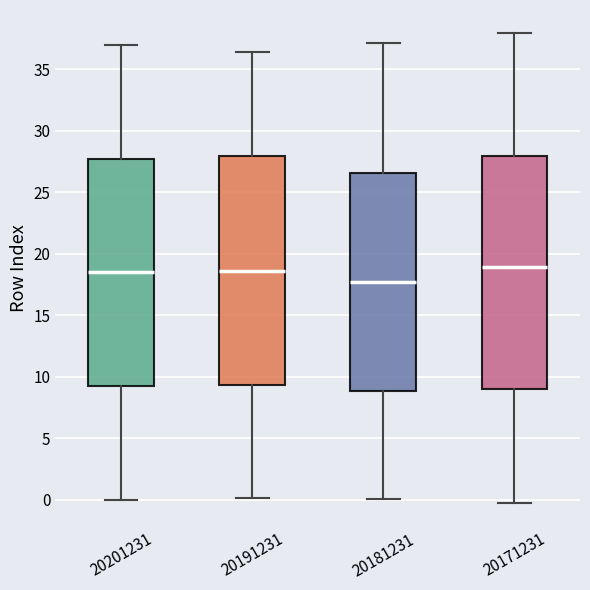

Reading left to right, transcribe this box plot: for each box, give where its median line is, the range the box spans, and where its two whiskers end, as read against the y-axis. The values are not printed on the chart, so give them approximately, as read against the axis.

20201231: median 18.5, box 9.5 to 28.0, whiskers 0.0 to 37.0
20191231: median 18.5, box 9.5 to 28.0, whiskers 0.0 to 36.5
20181231: median 17.5, box 9.0 to 26.5, whiskers 0.0 to 37.0
20171231: median 19.0, box 9.0 to 28.0, whiskers -0.5 to 38.0